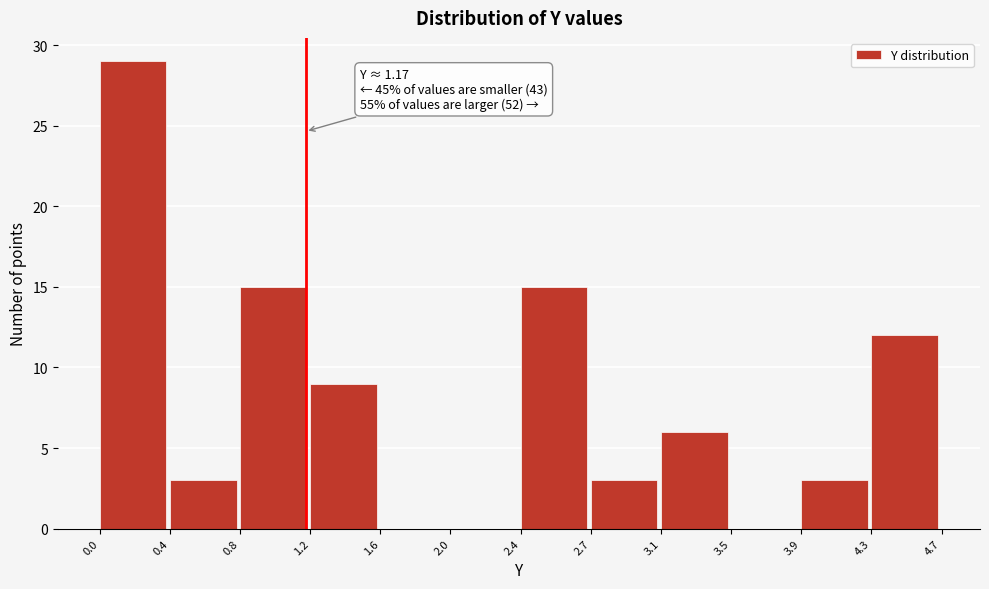

Over which range of the x-axis is the bar tallest?

0.0 to 0.4